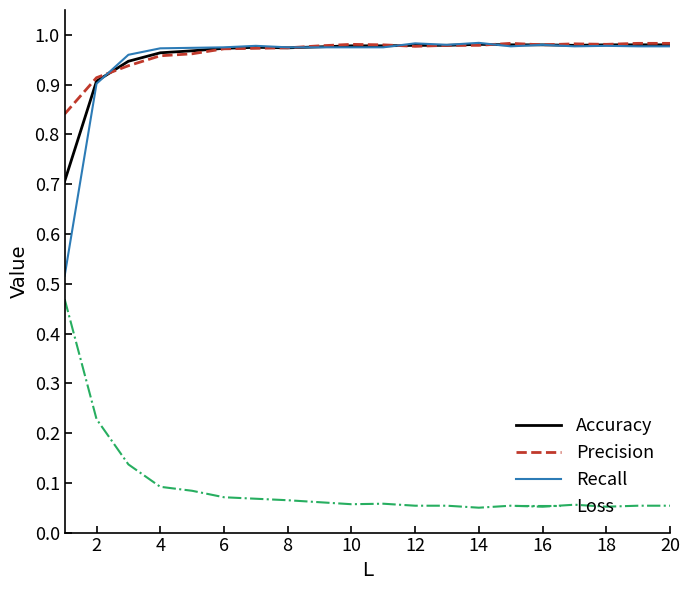

What is the lowest value of the Accuracy series?

0.7